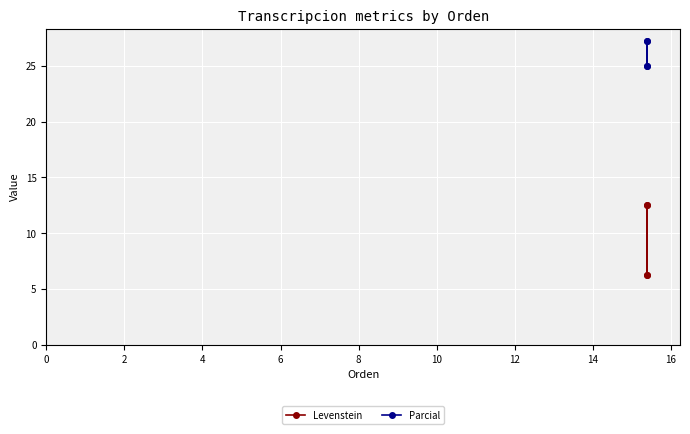

What is the value of the Parcial point at the 3rd from the left?

25.0